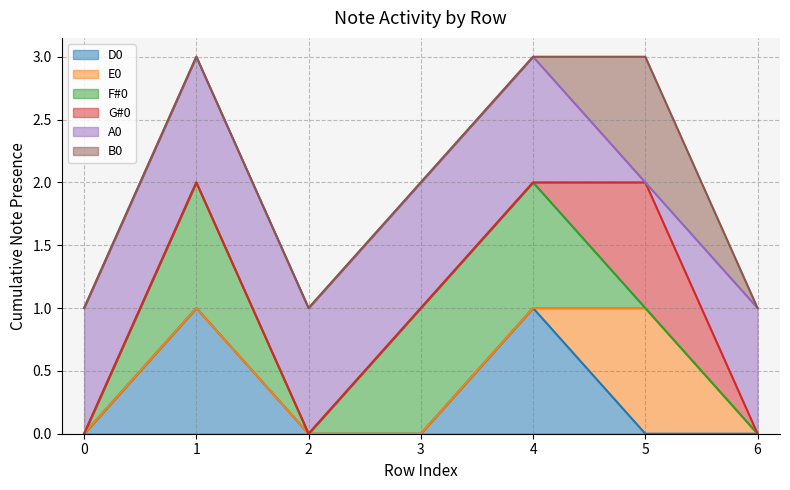

How many series are shown in this chart?

6